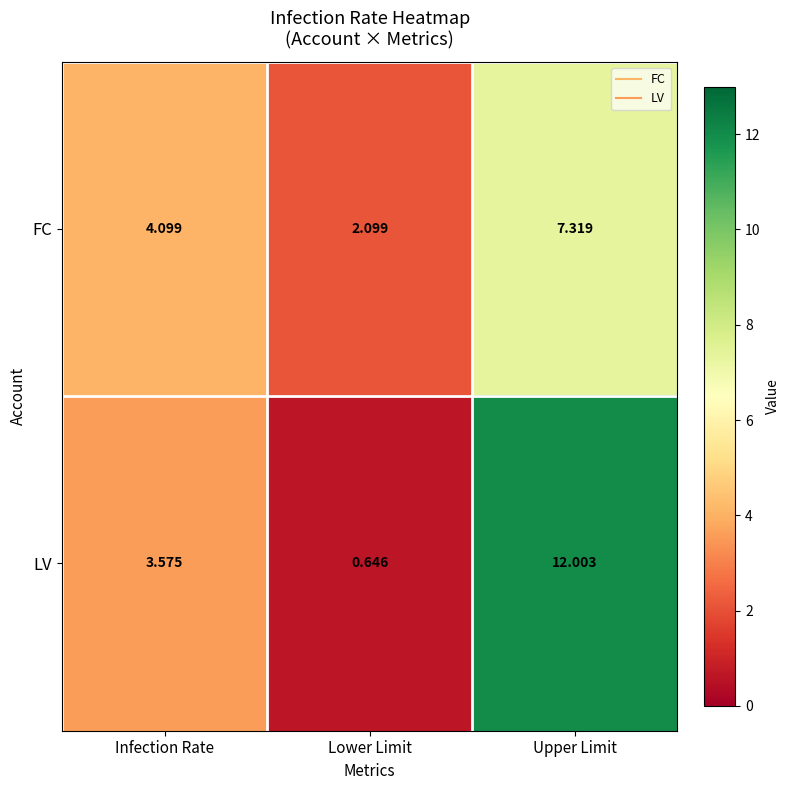

Which category has the highest value in the FC series?

Upper Limit